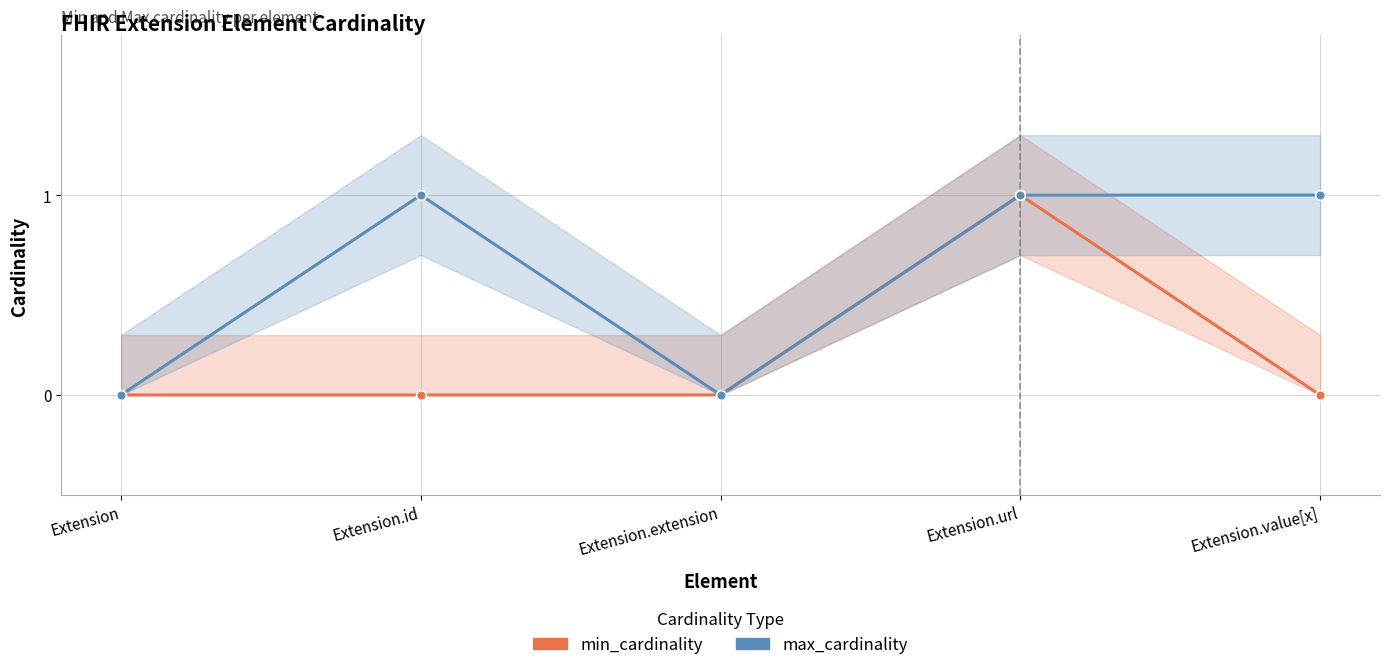

What is the label of the 5th point from the right?

Extension